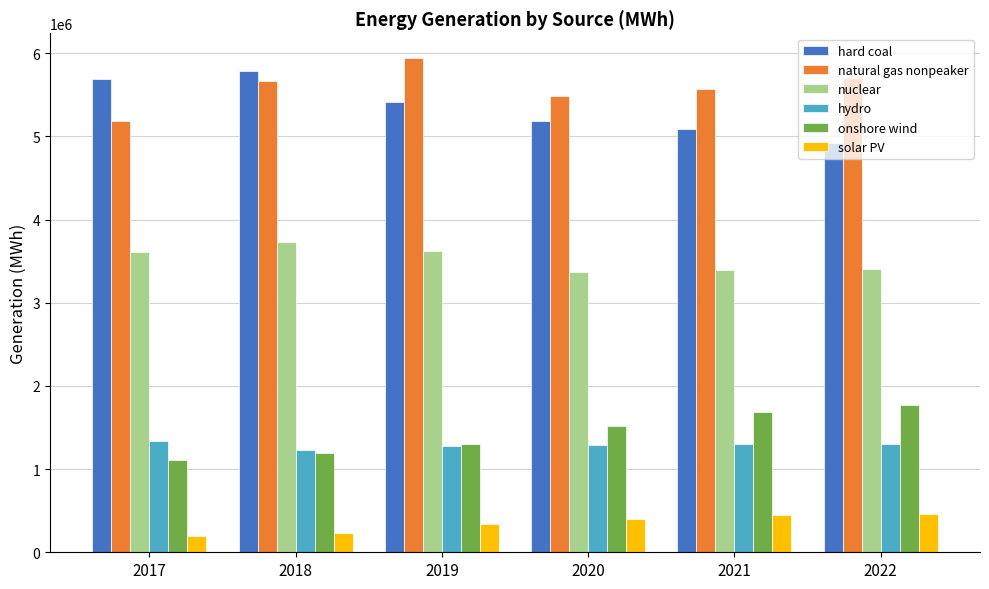

How many data points in natural gas nonpeaker are above 5666816?

3